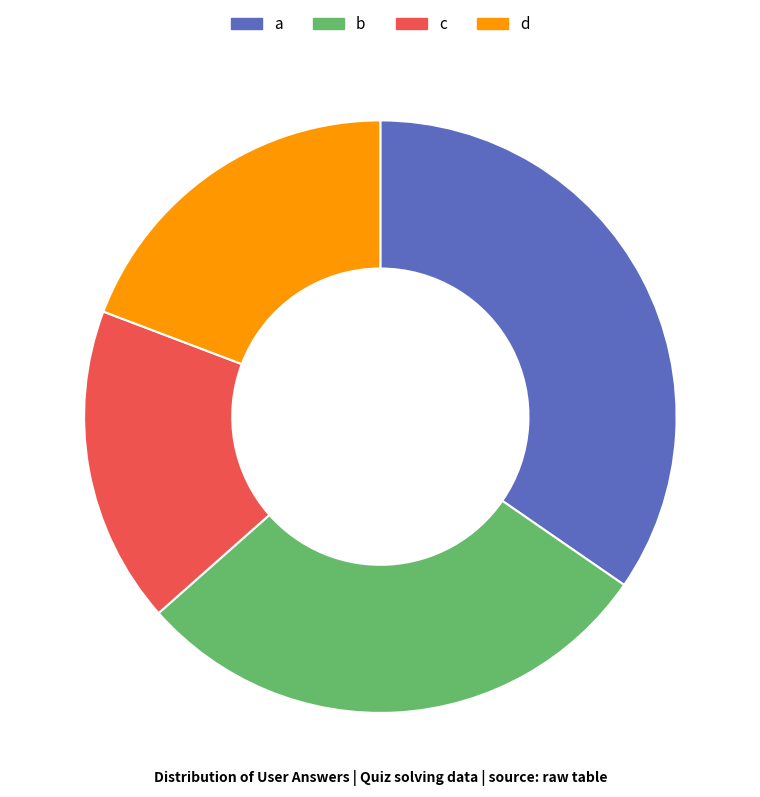

Approximately how many times larger is the value at b compared to d?

1.5